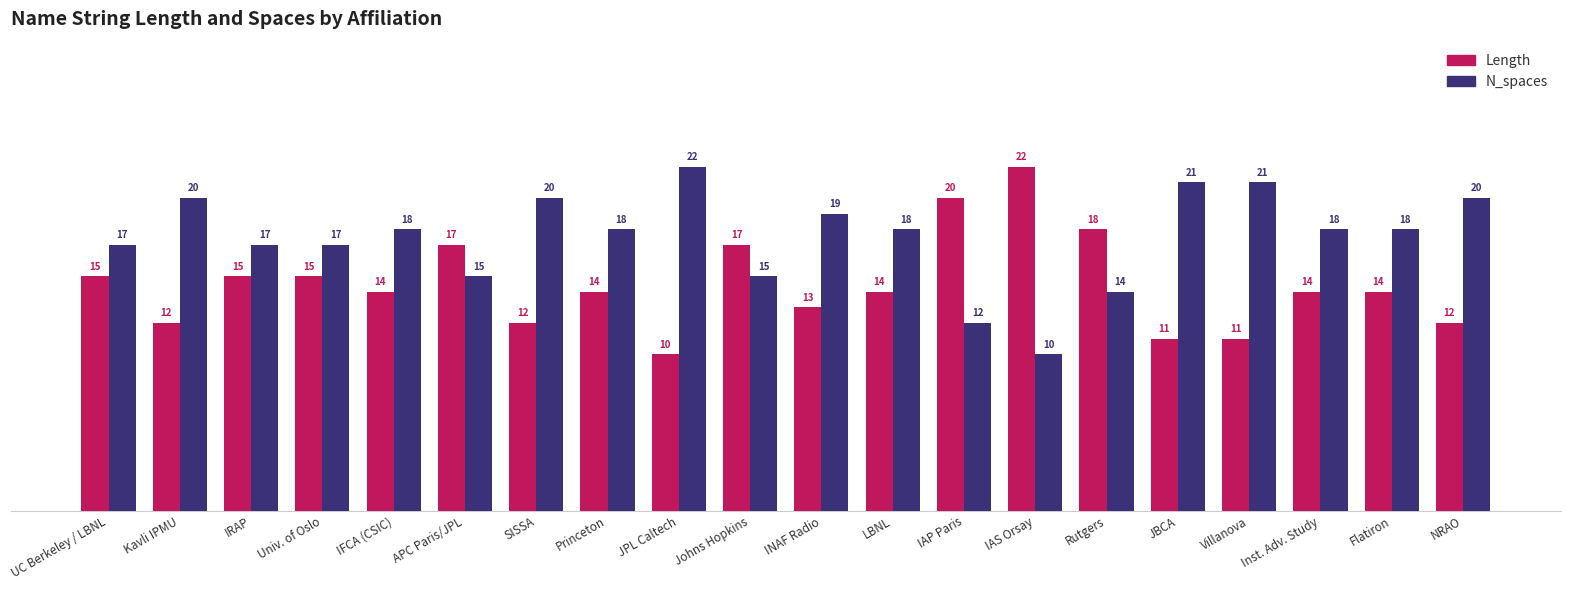

Reading left to right, what are all the values shown in this chart?

Length: 15	12	15	15	14	17	12	14	10	17	13	14	20	22	18	11	11	14	14	12
N_spaces: 17	20	17	17	18	15	20	18	22	15	19	18	12	10	14	21	21	18	18	20